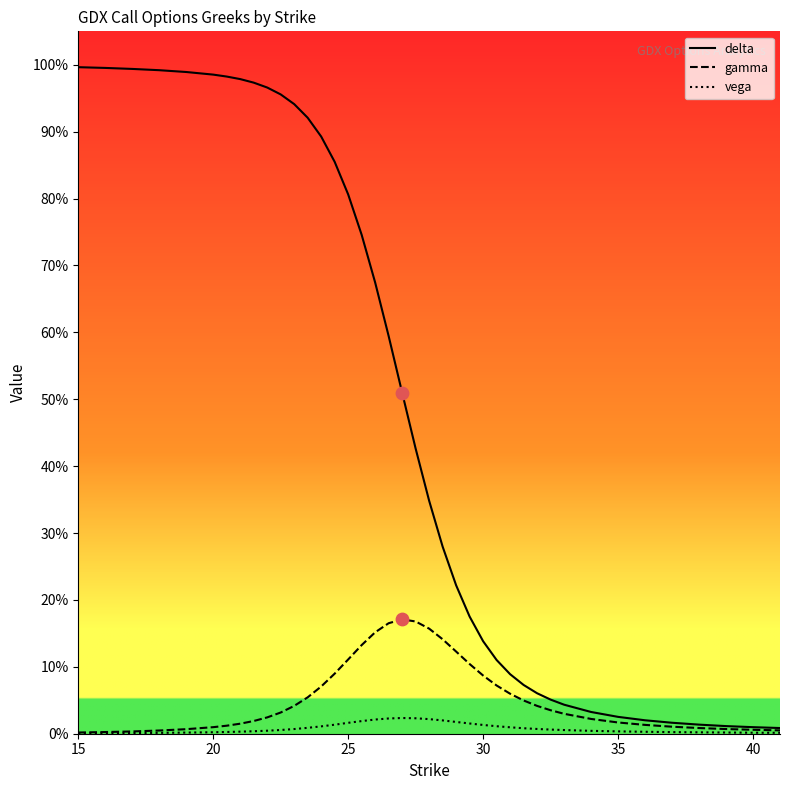

At which category is the sum across all series the highest?

15